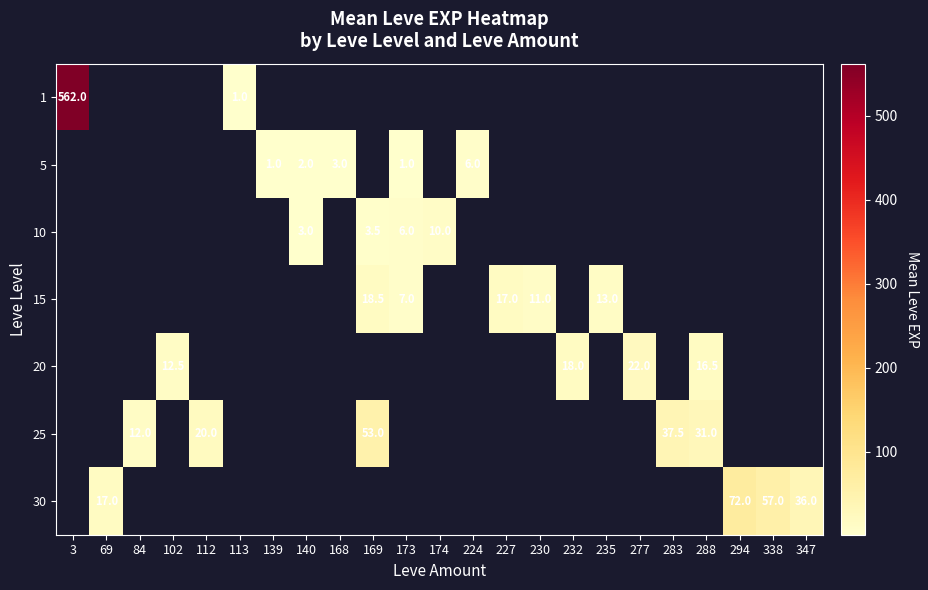

Count the number of categories in the chart.

23